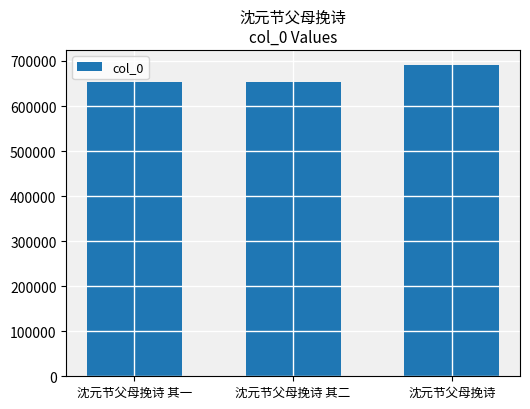

What is the label of the 1st bar from the right?

沈元节父母挽诗